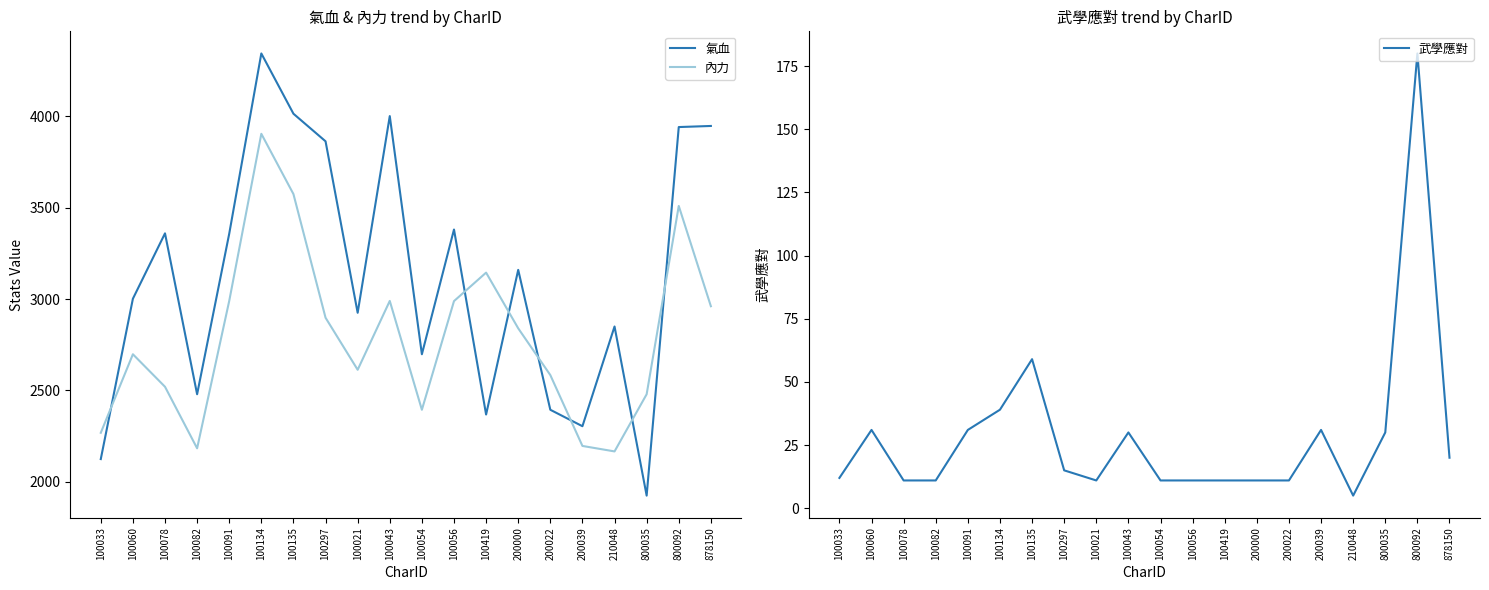

Which series has the largest total across all categories?

氣血